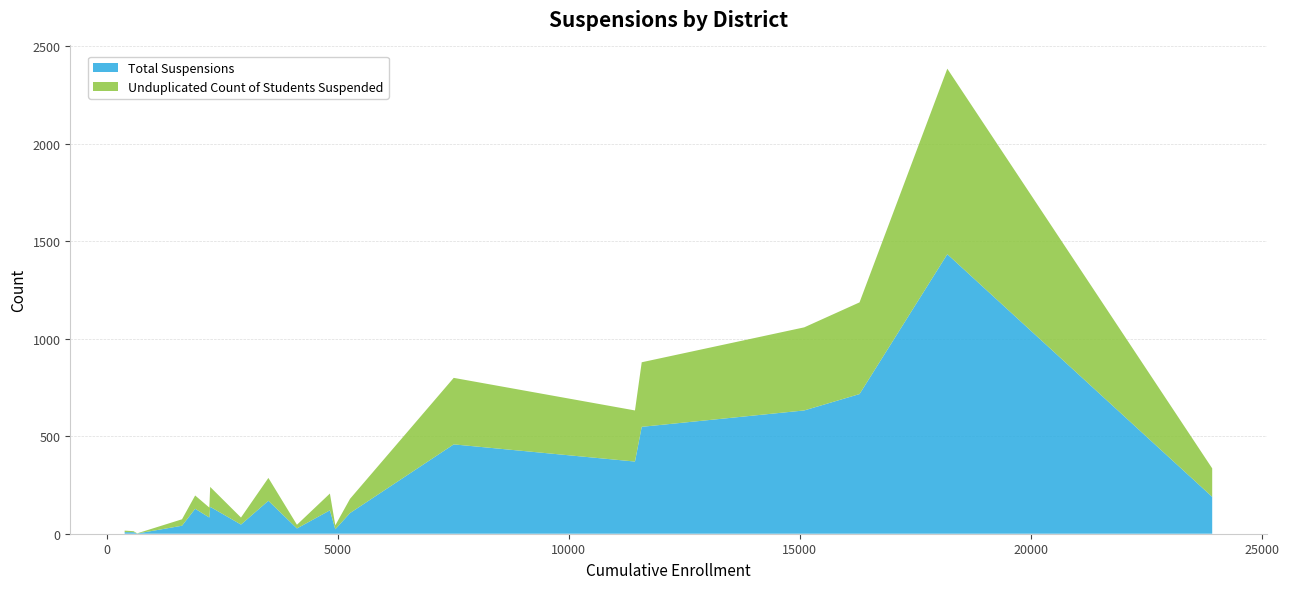

Reading left to right, transcribe all the data shown in this chart.

TotalSuspensions: Alpine Union Elementary=41	Bonsall Unified=83	Borrego Springs Unified=8	Cajon Valley Union=716	Cardiff Elementary=1	Carlsbad Unified=370	Chula Vista Elementary=189	Coronado Unified=47	Del Mar Union Elementary=27	Encinitas Union Elementary=23	Escondido Union=632	Escondido Union High=458	Fallbrook Union Elementary=106	Fallbrook Union High=138	Grossmont Union High=1433	Jamul-Dulzura Union Elementary=8	La Mesa-Spring Valley=548	Lakeside Union Elementary=120	Lemon Grove=169	Mountain Empire Unified=128
UnduplicatedCountOfStudentsSuspended: Alpine Union Elementary=33	Bonsall Unified=51	Borrego Springs Unified=8	Cajon Valley Union=470	Cardiff Elementary=1	Carlsbad Unified=262	Chula Vista Elementary=146	Coronado Unified=36	Del Mar Union Elementary=19	Encinitas Union Elementary=20	Escondido Union=426	Escondido Union High=341	Fallbrook Union Elementary=73	Fallbrook Union High=102	Grossmont Union High=951	Jamul-Dulzura Union Elementary=5	La Mesa-Spring Valley=331	Lakeside Union Elementary=86	Lemon Grove=117	Mountain Empire Unified=68